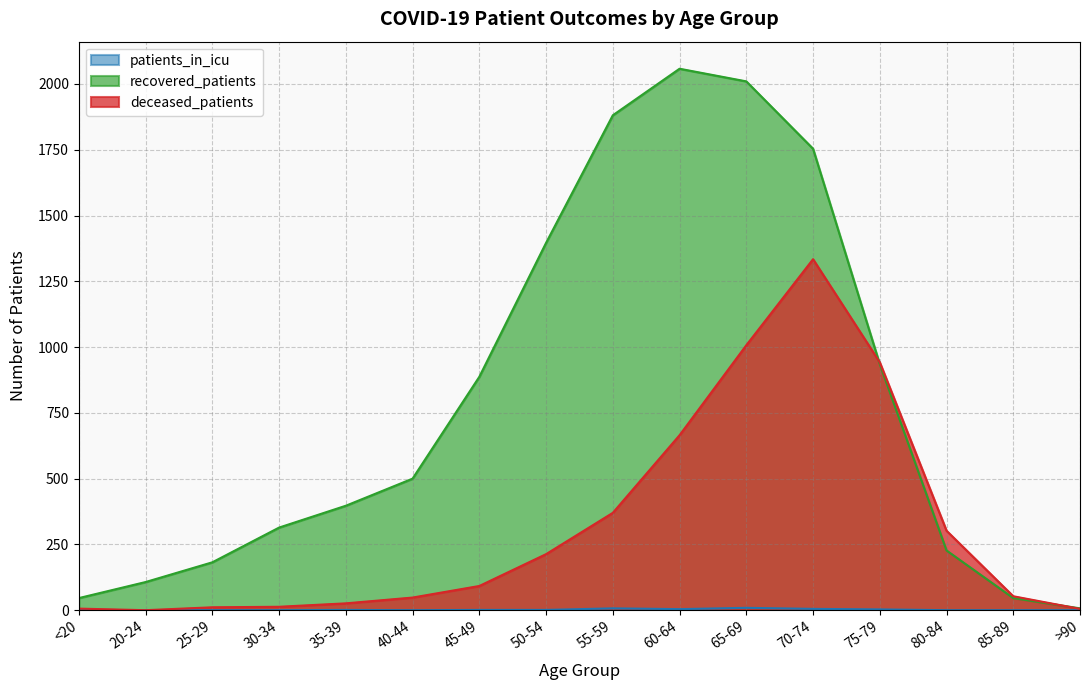

Does the chart have visible grid lines?

Yes